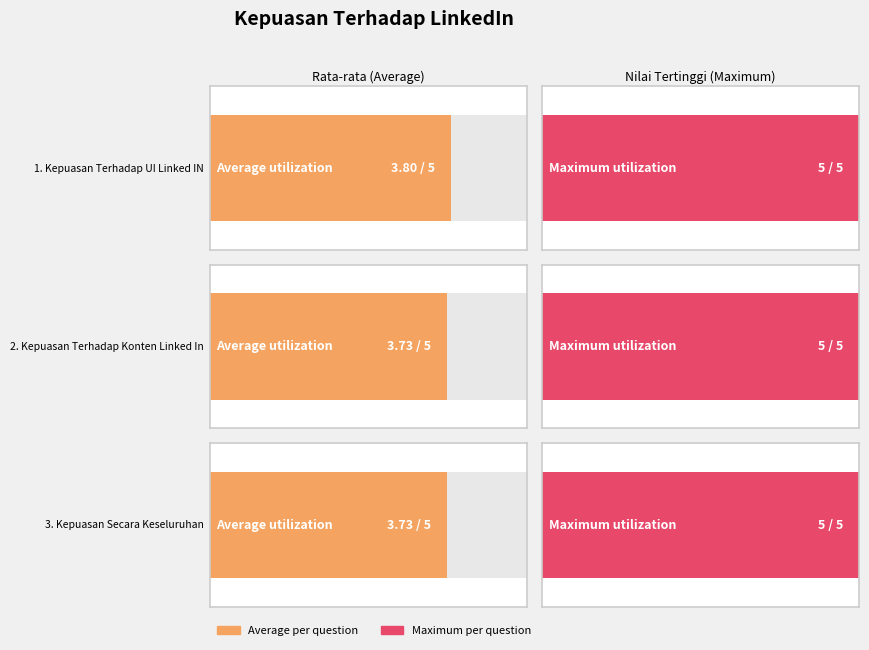

How many data points in Q1 (UI LinkedIn) are above 4?

1